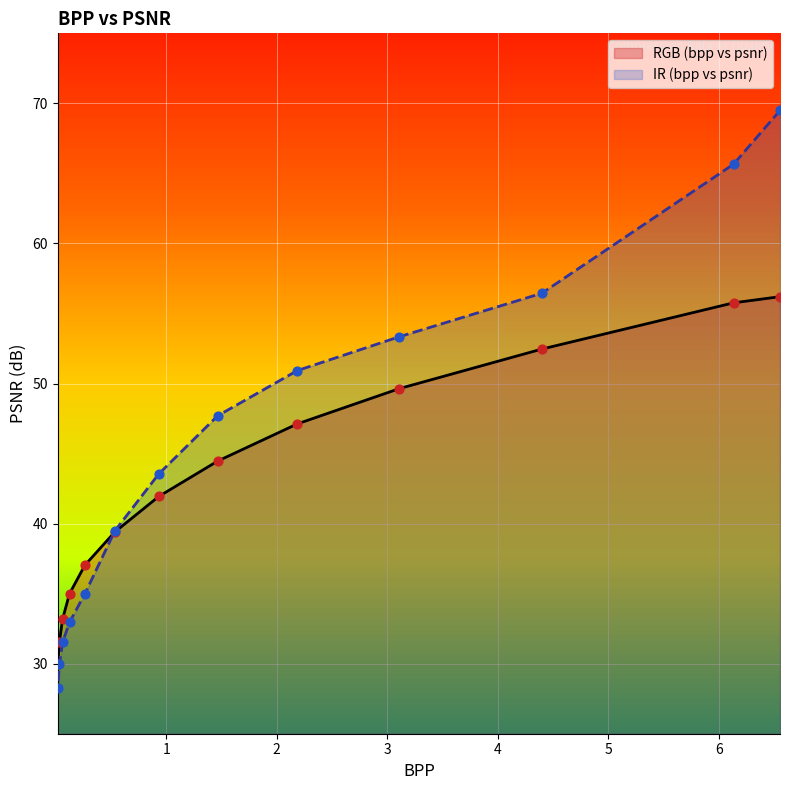

Which series has the largest total across all categories?

IR (bpp vs psnr)